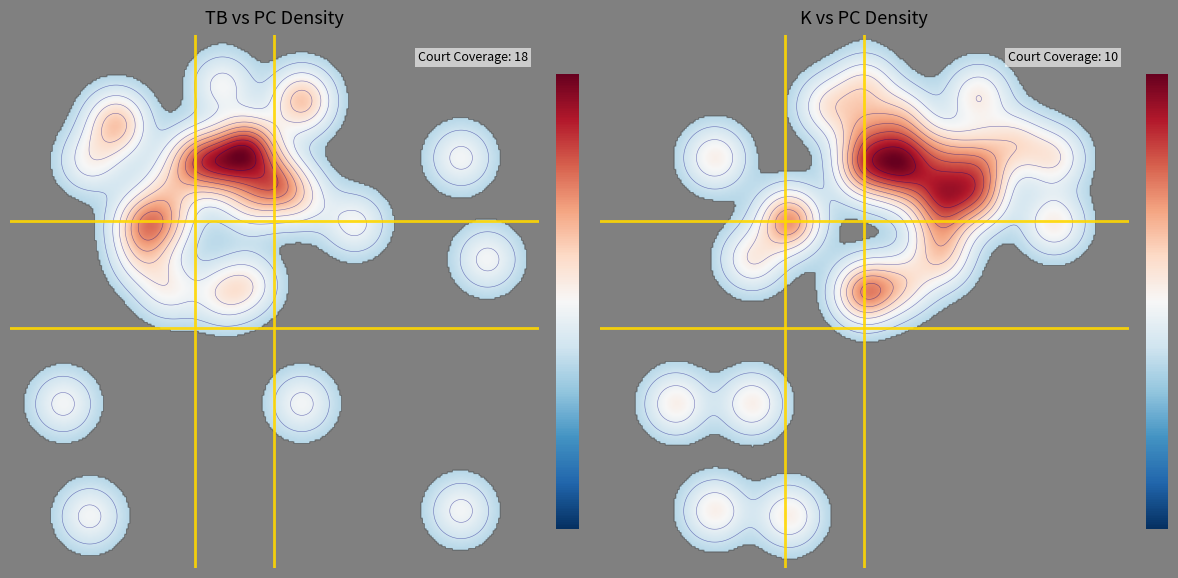

How many values in the TB series exceed 8?

15